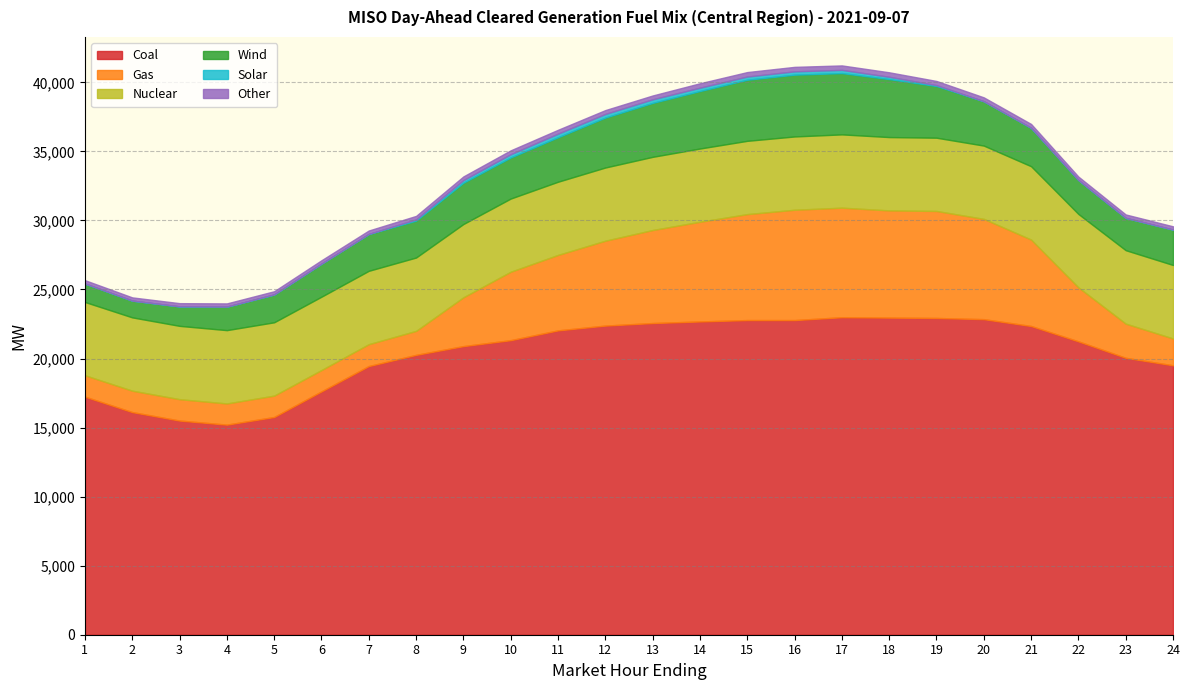

True or false: Other and Solar intersect in this chart.

False